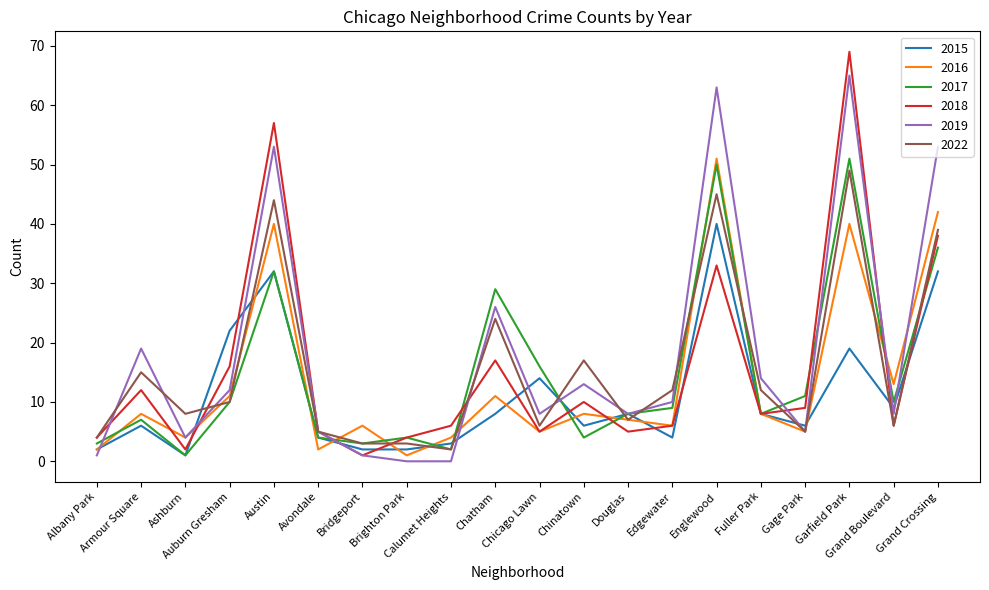

Where do 2016 and 2015 first cross each other?

Ashburn and Auburn Gresham